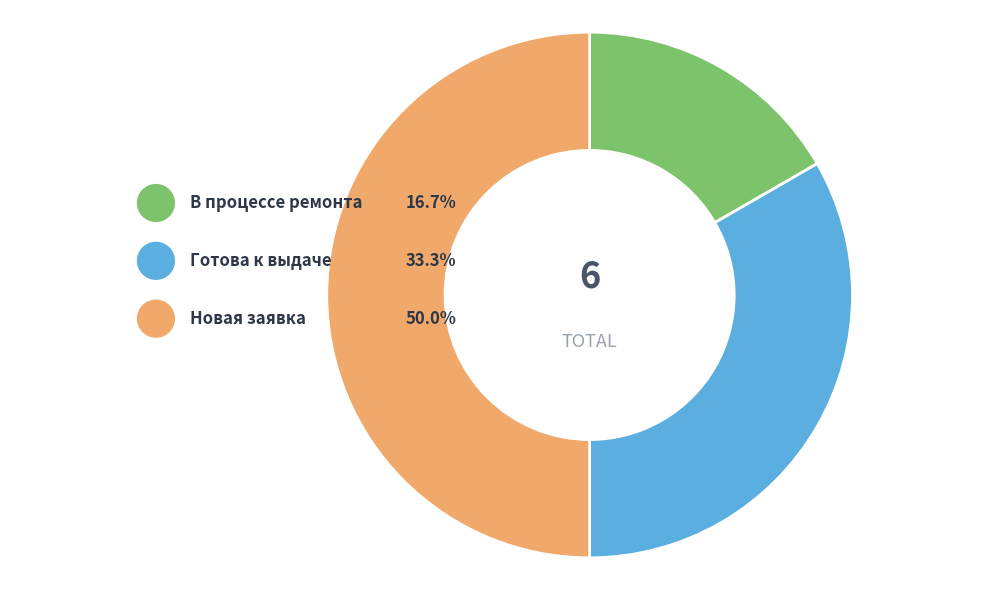

Is there a majority slice in this chart?

No